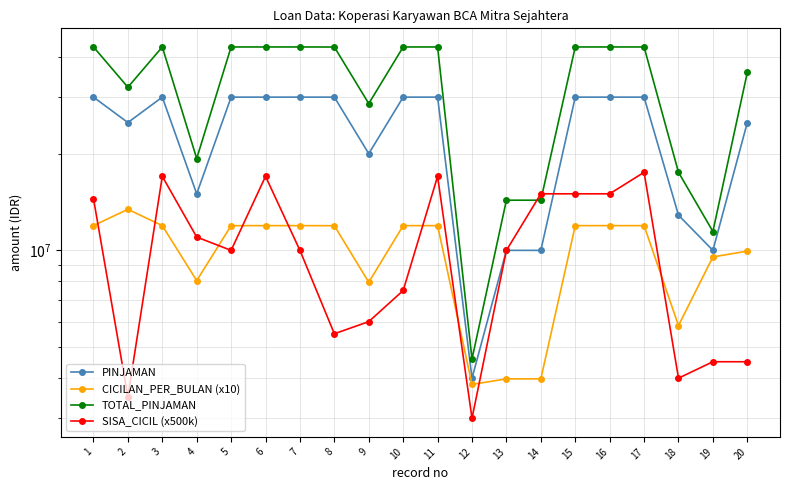

Rank the series at 13 from highest to lowest value.

TOTAL_PINJAMAN, PINJAMAN, SISA_CICIL (x500k), CICILAN_PER_BULAN (x10)